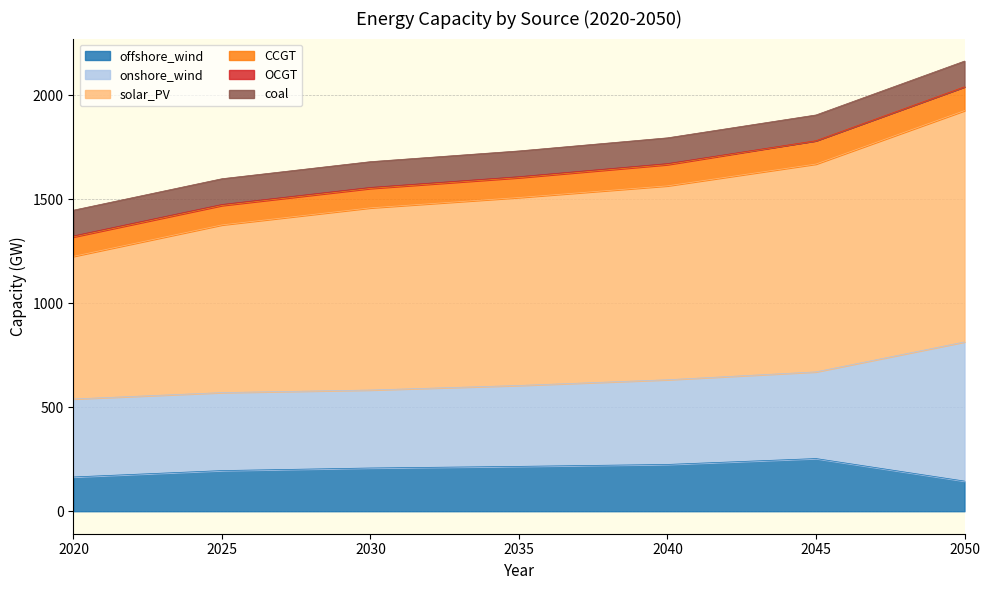

Where does the solar_PV series first go above 1508?

2035